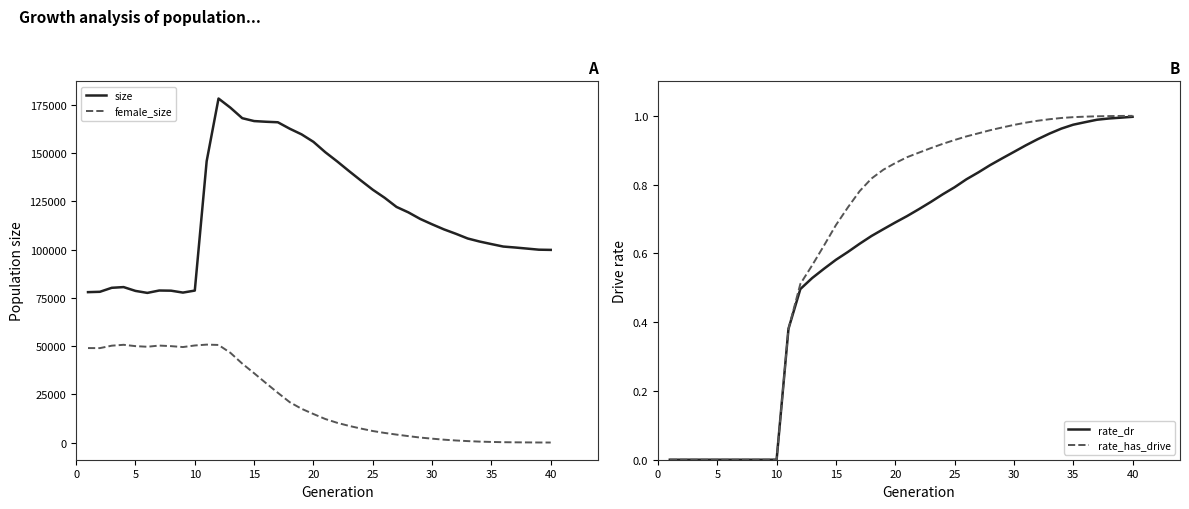

True or false: female_size and size intersect in this chart.

False